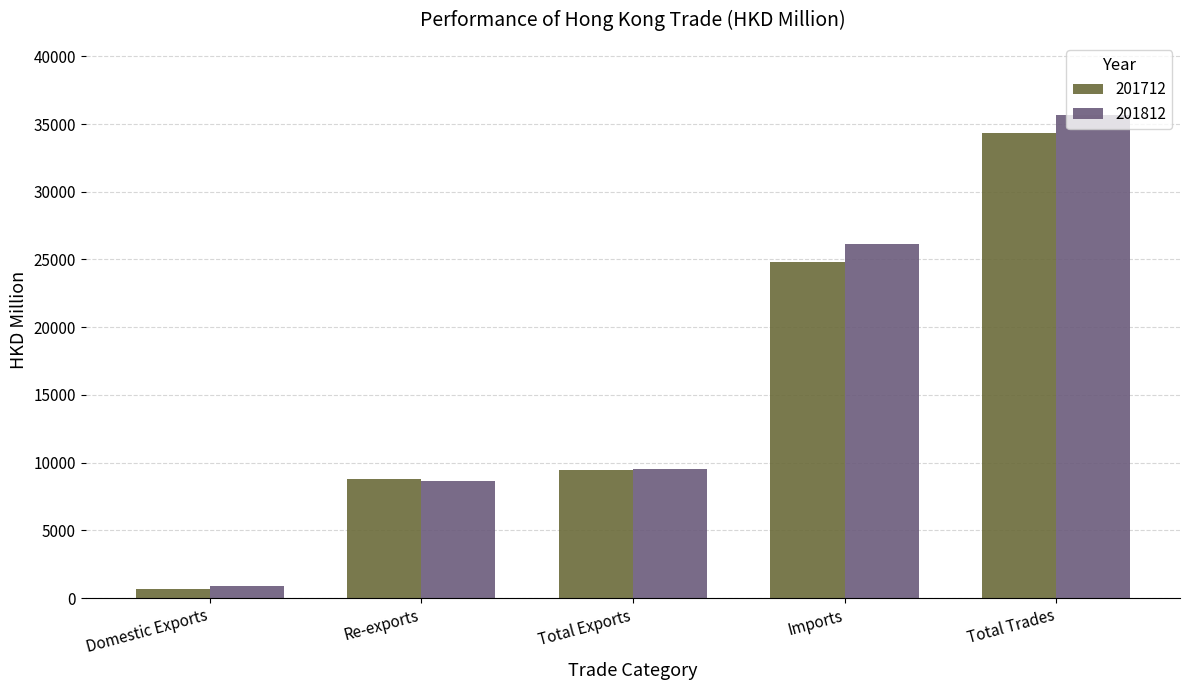

Are the bars horizontal?

No